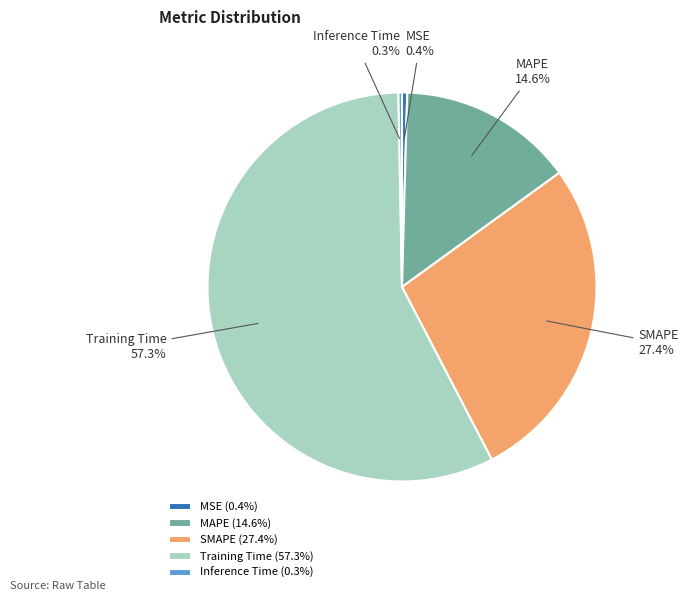

What percentage is the MAPE slice, to the nearest percent?

15%